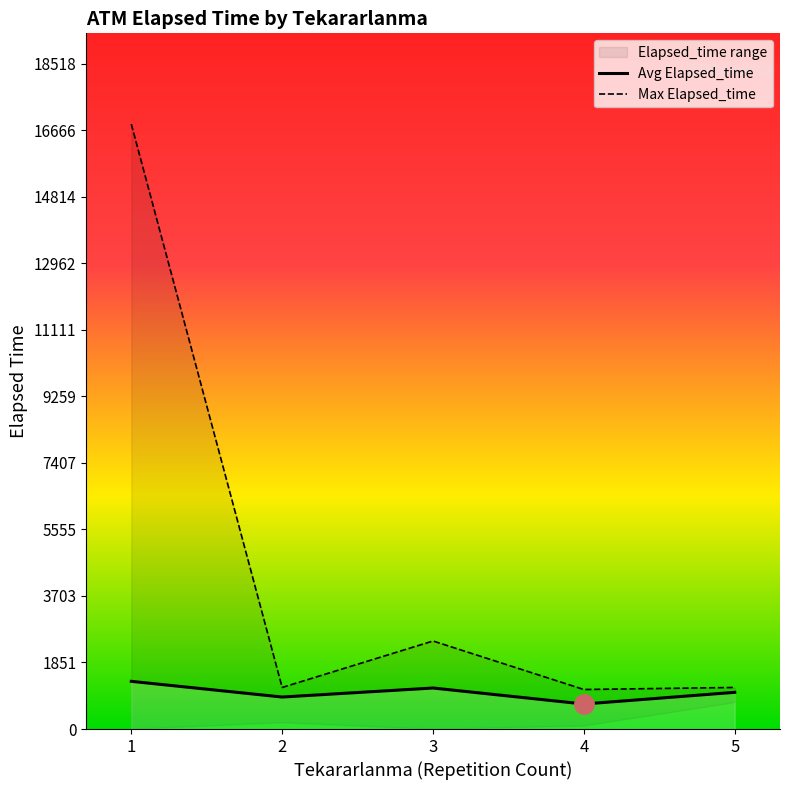

Which series has the largest range (max minus min)?

Max Elapsed_time